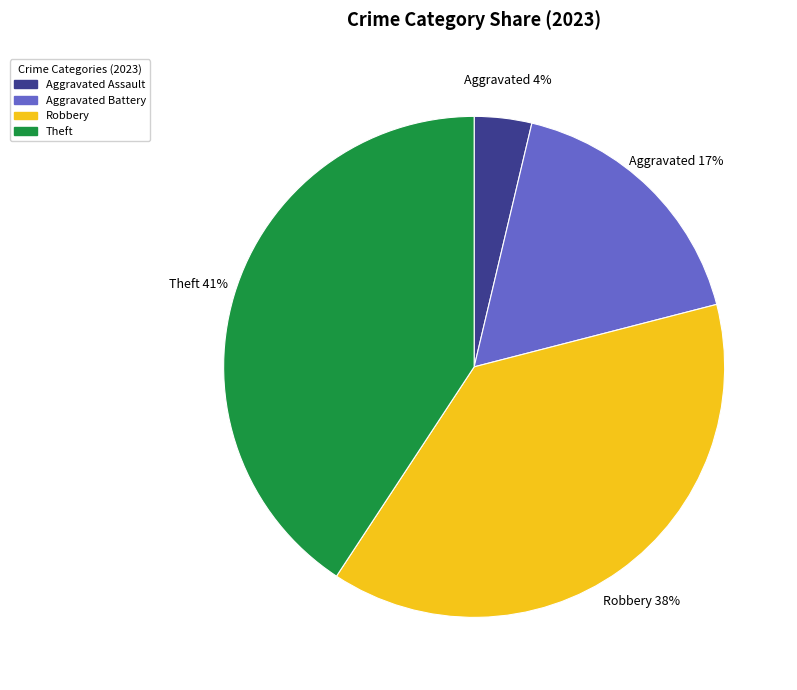

To the nearest percent, what is the difference between the largest and smallest slice percentages?

37%